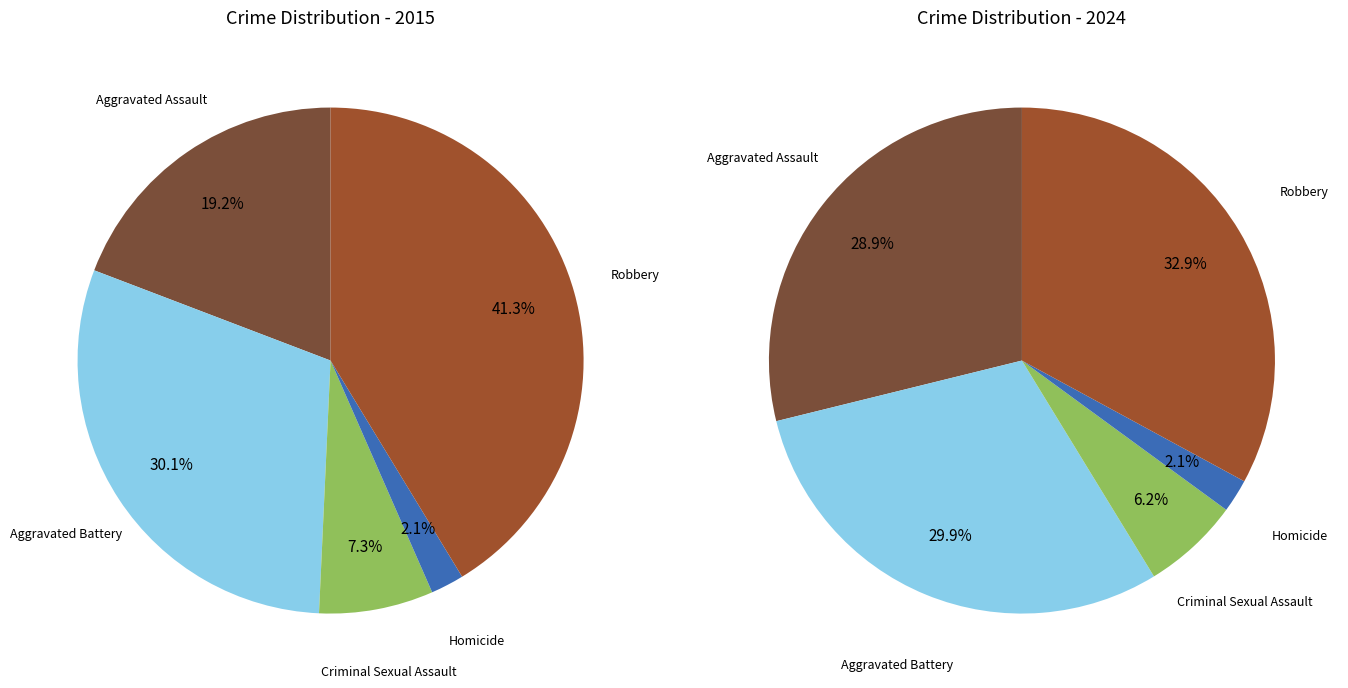

Rank the series by their maximum value, from lowest to highest.

values_2024, values_2015